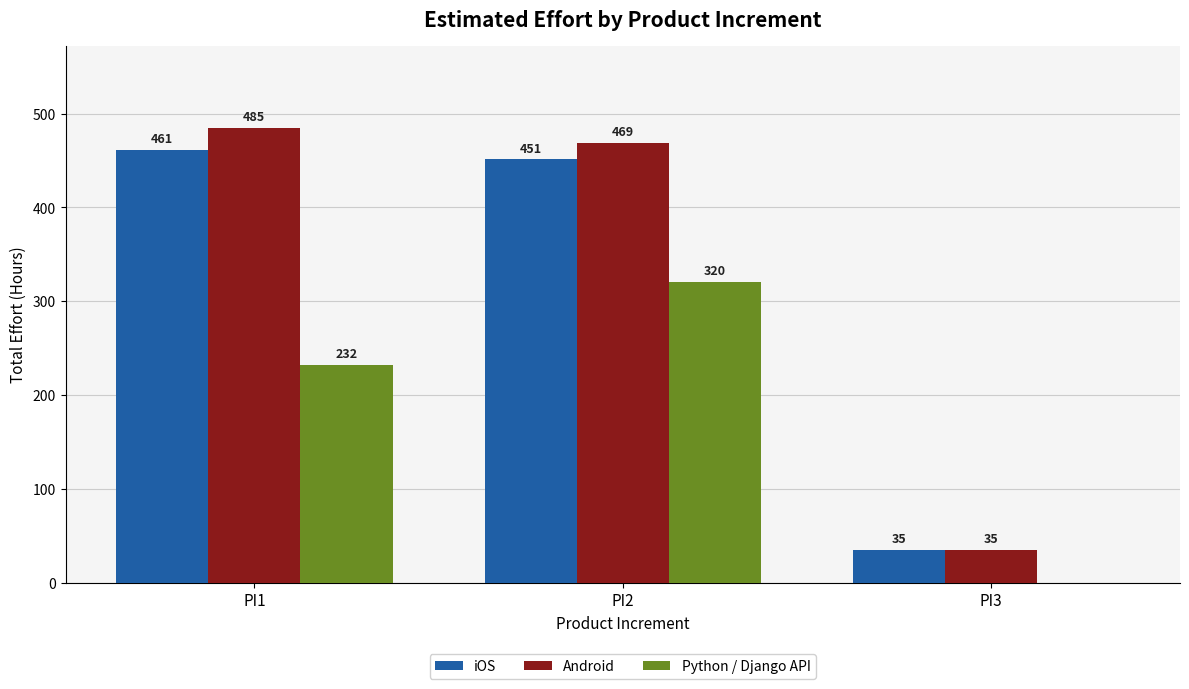

Which category has the highest value in the Python / Django API series?

PI2